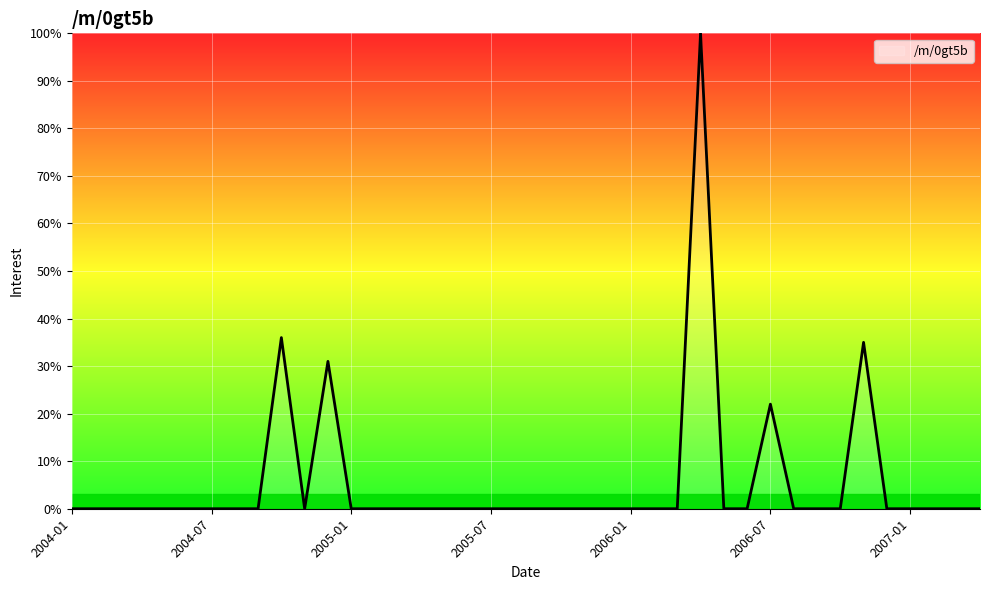

What is the maximum value shown in the chart?

100